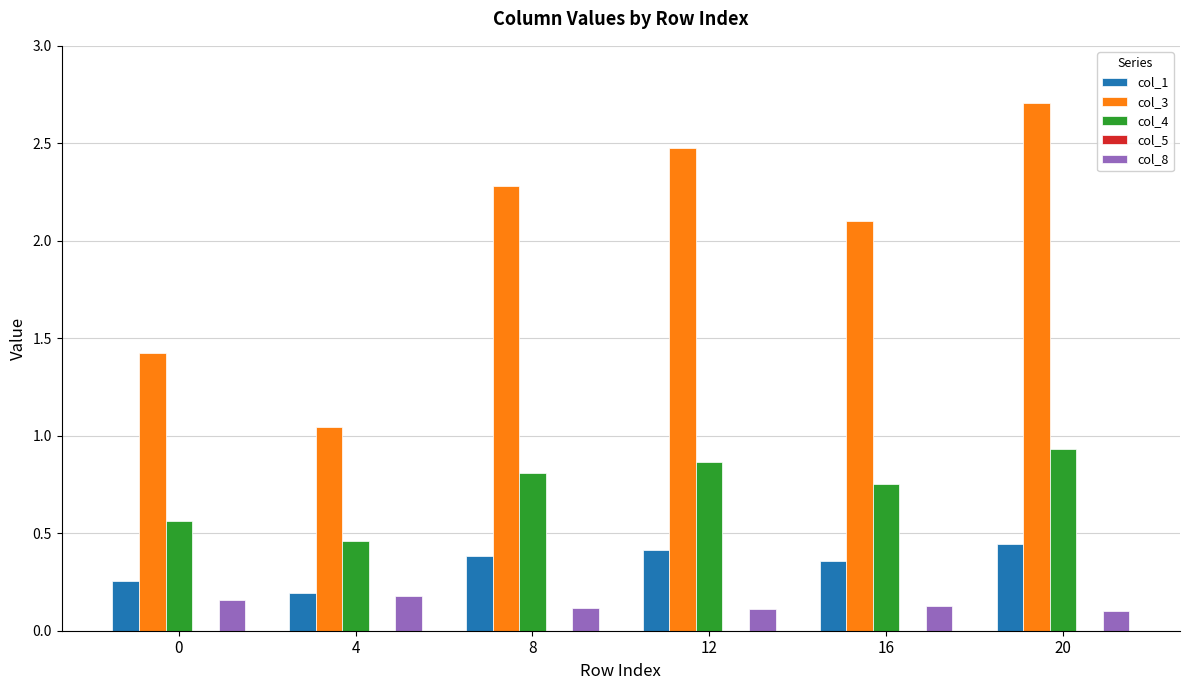

Where is col_4 nearest to the value 0?

4